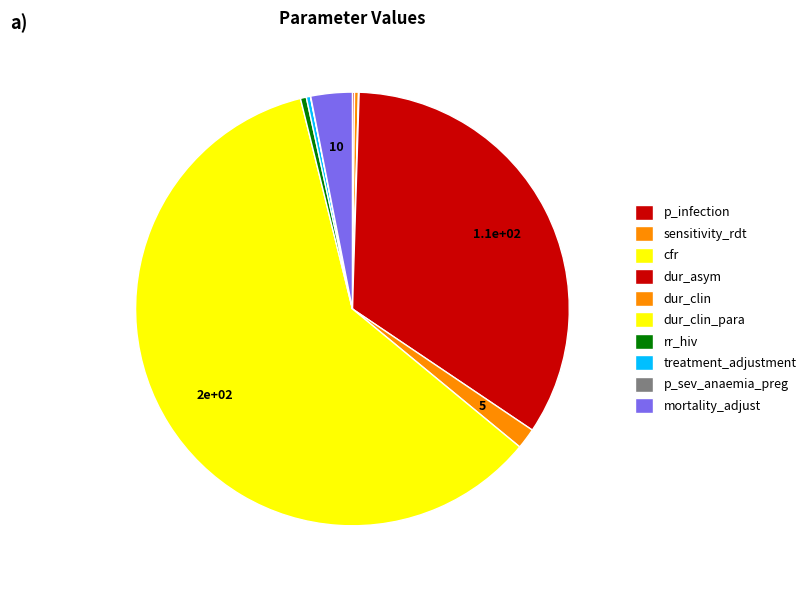

Is there any slice that represents more than half of the pie?

Yes